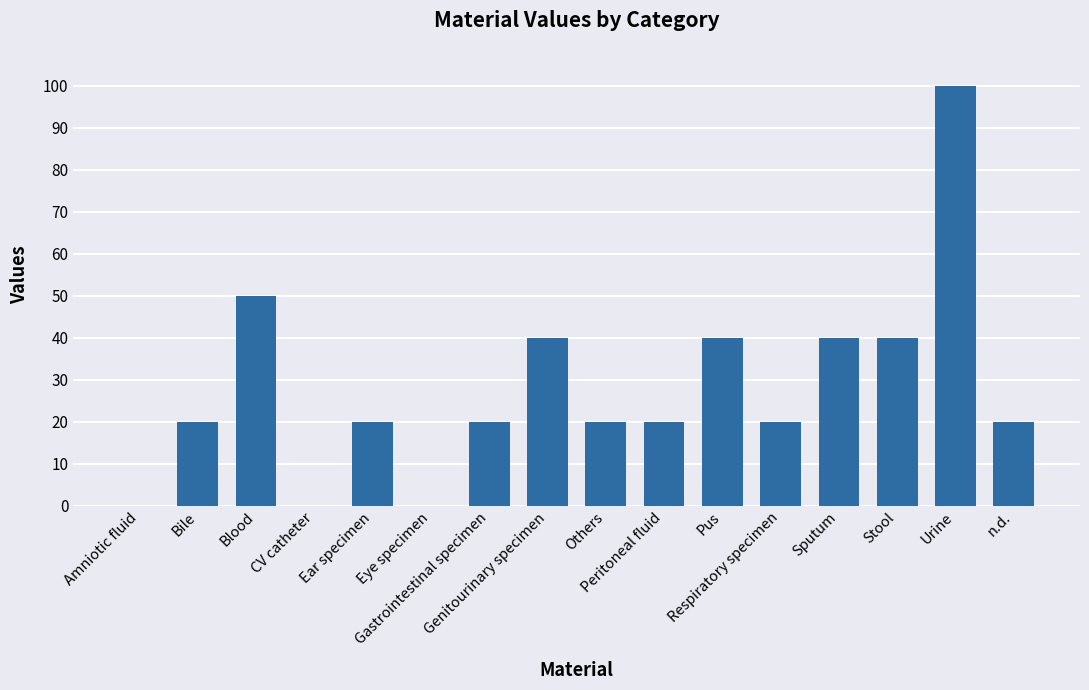

Is it true that the value at Bile is 6?

False